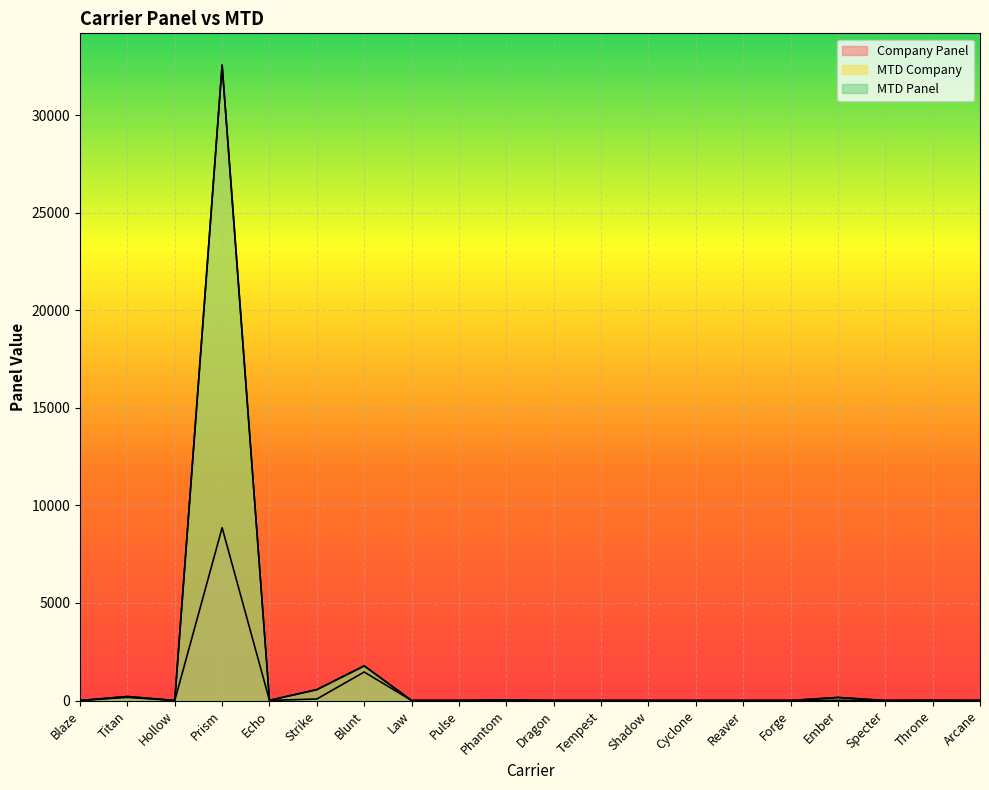

True or false: Company Panel has more than 2 points higher than both neighbors.

True